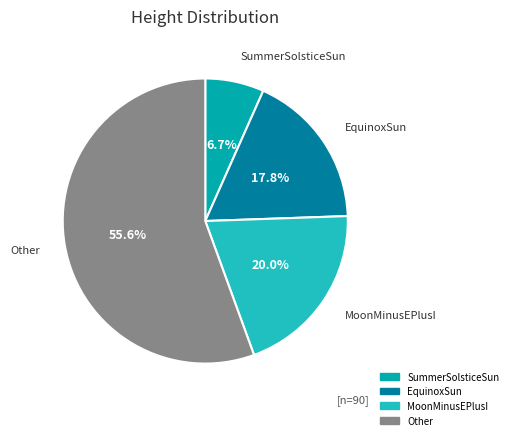

Count the number of slices in the pie.

4